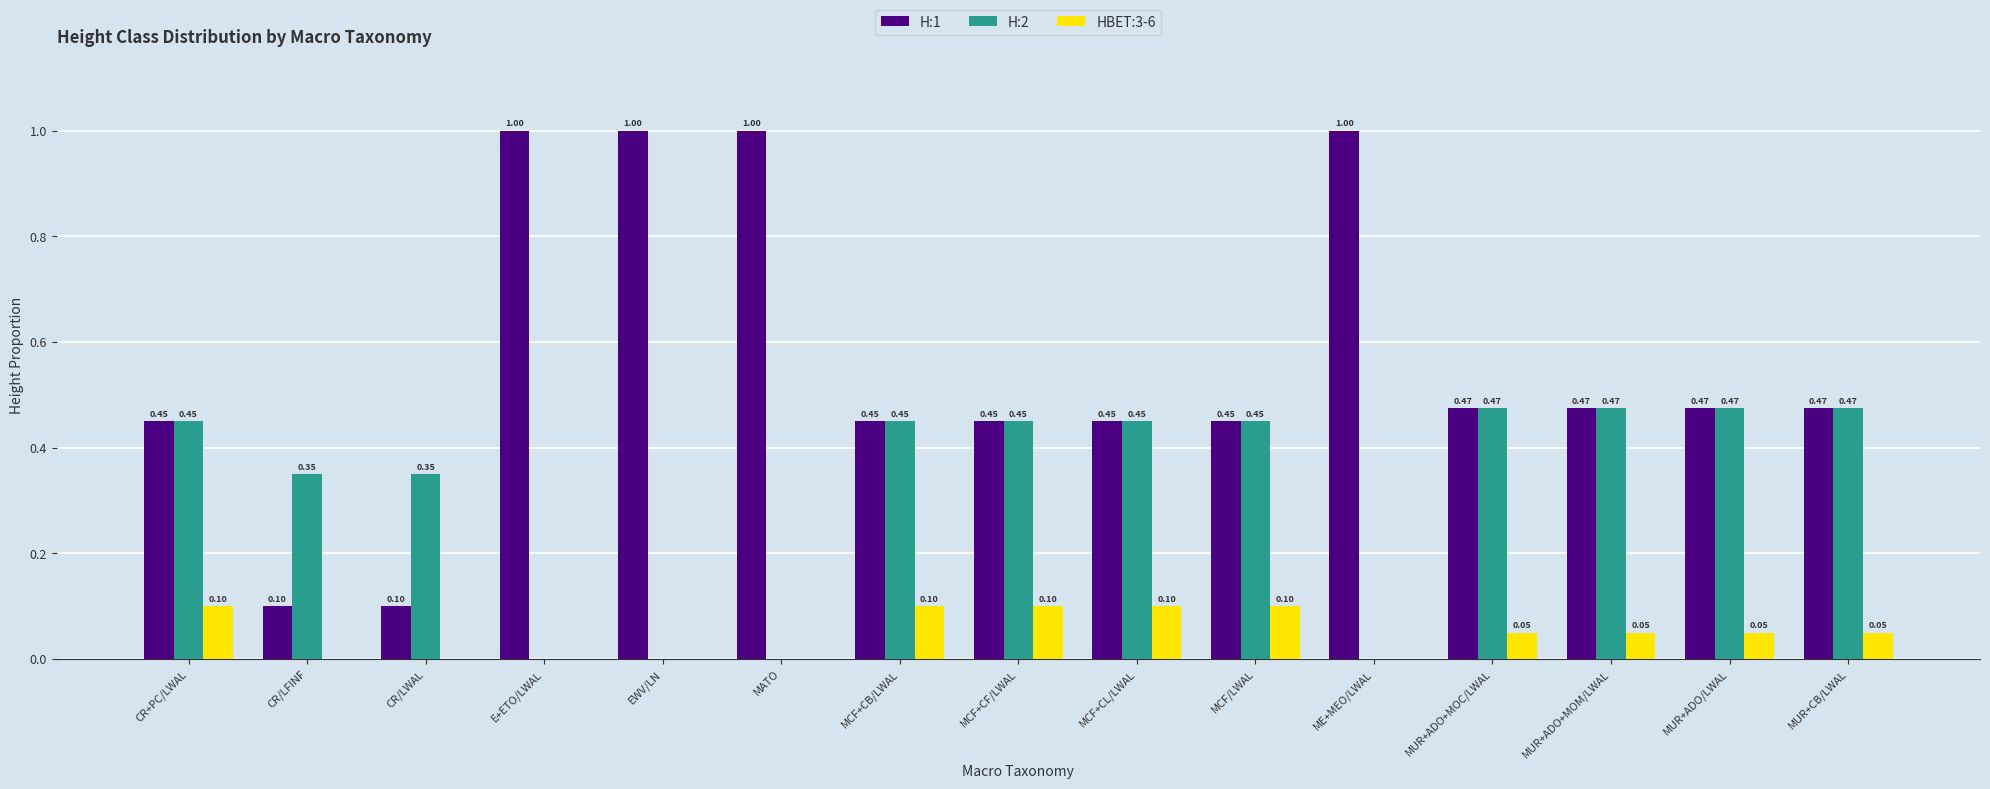

Which series changed the most between CR/LWAL and MUR+CB/LWAL?

H:1